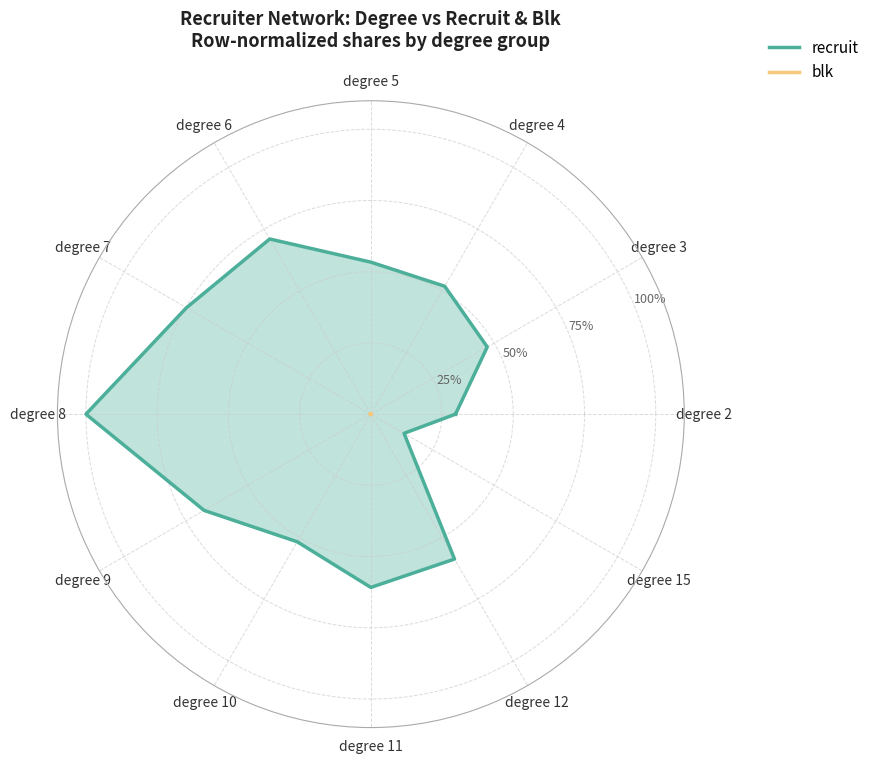

What position from the right is degree 7?

8